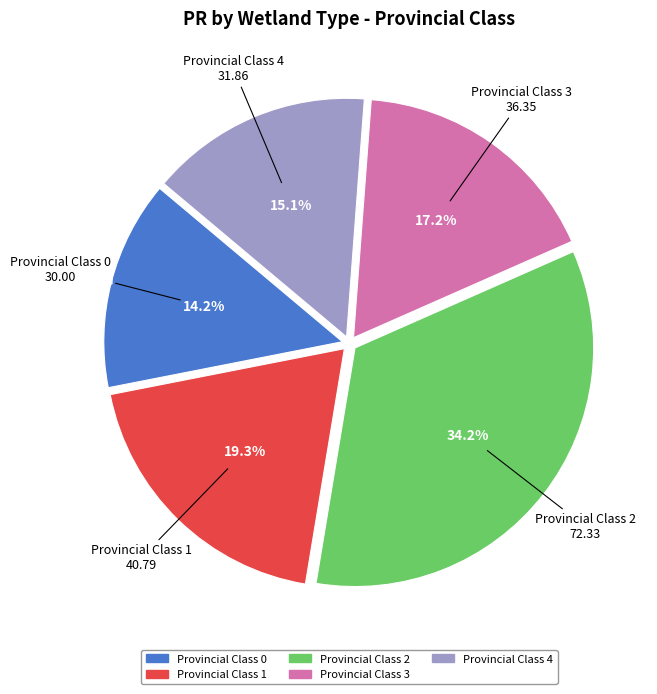

Is there a majority slice in this chart?

No